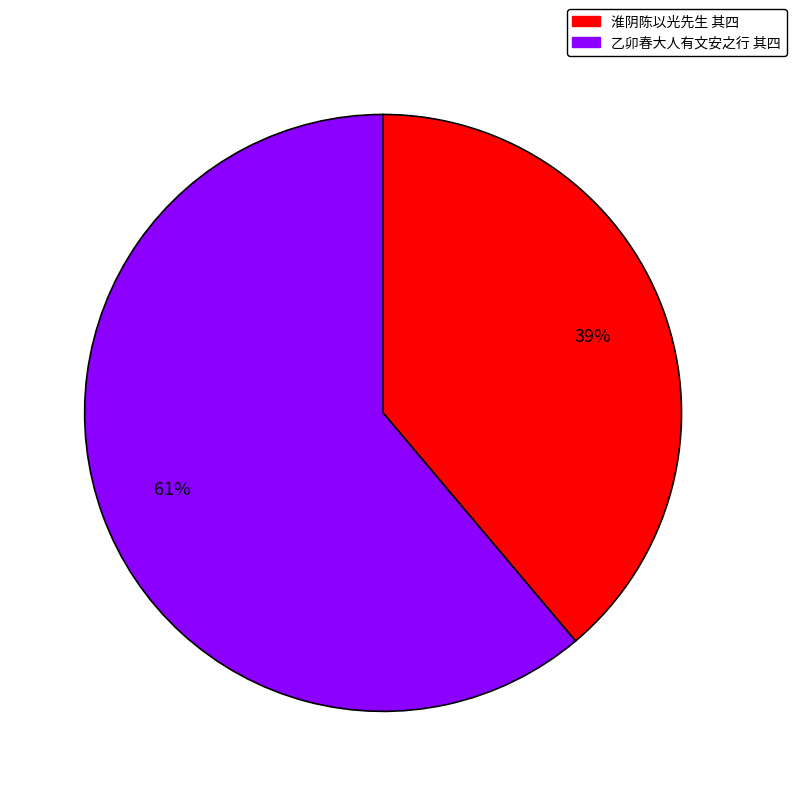

Is there any slice that represents more than half of the pie?

Yes